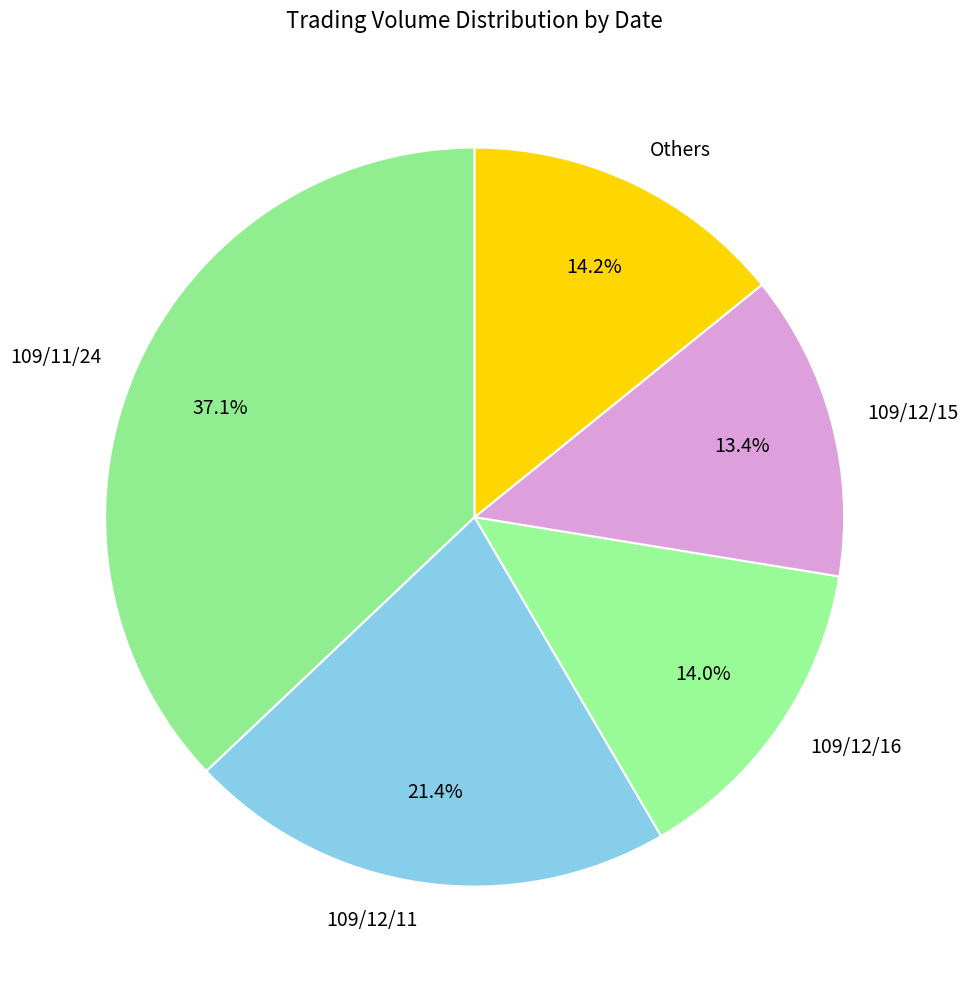

How many slices are in this pie chart?

5